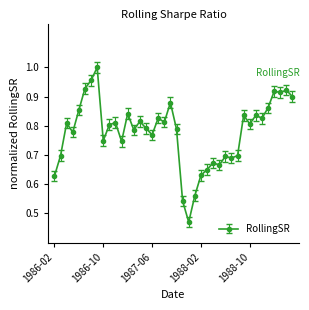

True or false: the data has more than 1 interior local peaks.

True